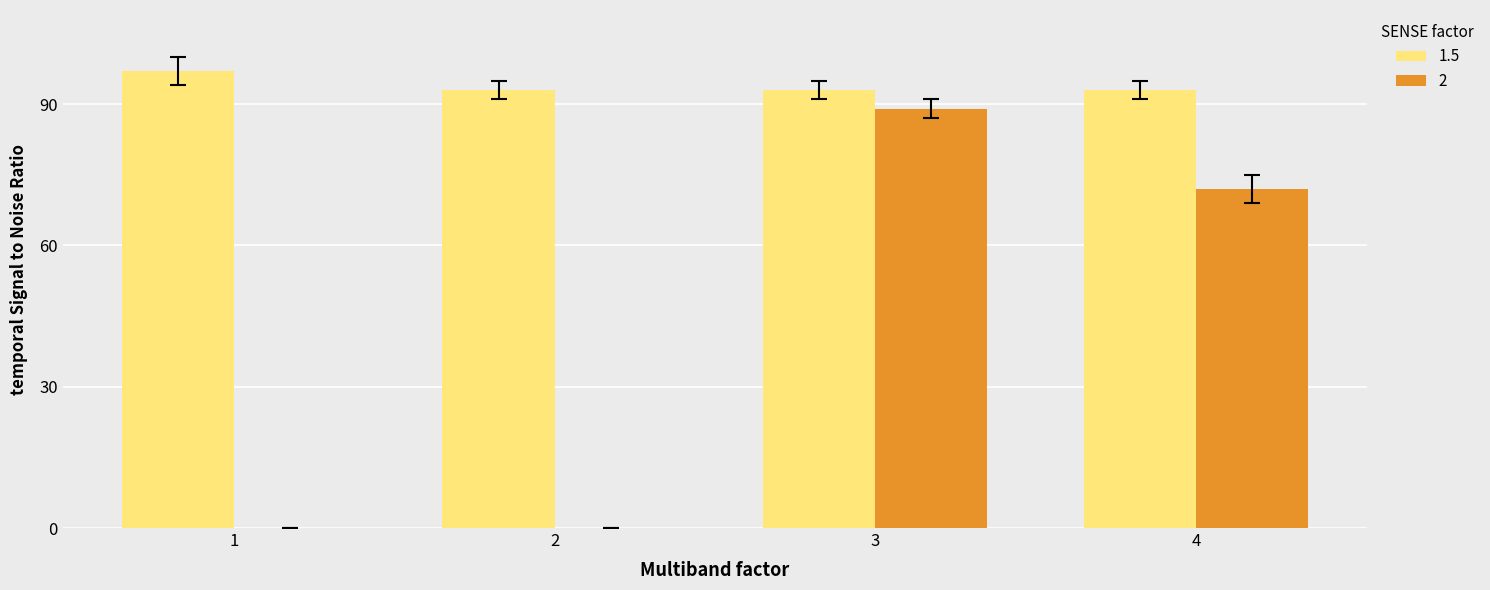

How many data points does each series have?

4